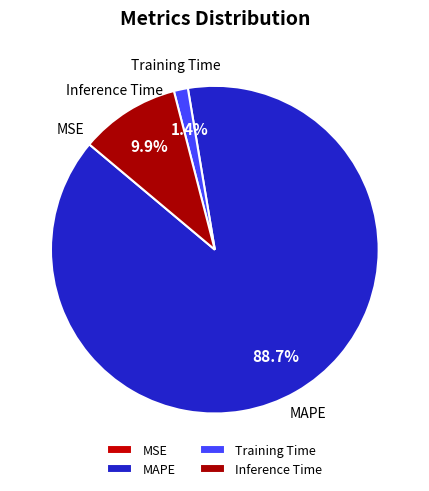

What is the largest slice in the pie chart?

MAPE